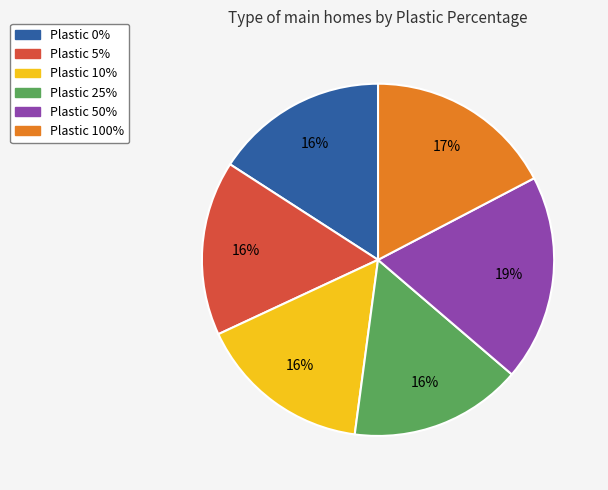

Is there any slice that represents more than half of the pie?

No